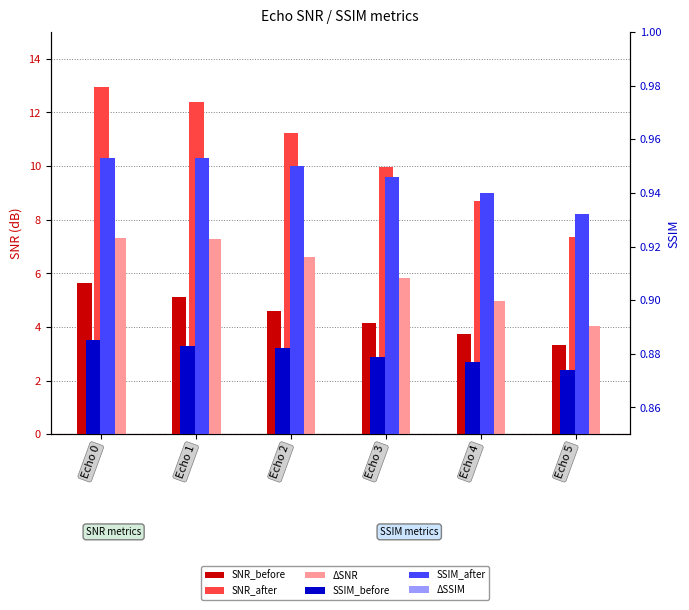

Reading left to right, transcribe all the data shown in this chart.

SNR_before: Echo 0=5.6	Echo 1=5.1	Echo 2=4.6	Echo 3=4.1	Echo 4=3.7	Echo 5=3.3
SNR_after: Echo 0=12.9	Echo 1=12.4	Echo 2=11.2	Echo 3=10.0	Echo 4=8.7	Echo 5=7.4
ΔSNR: Echo 0=7.3	Echo 1=7.3	Echo 2=6.6	Echo 3=5.8	Echo 4=5.0	Echo 5=4.0
SSIM_before: Echo 0=0.9	Echo 1=0.9	Echo 2=0.9	Echo 3=0.9	Echo 4=0.9	Echo 5=0.9
SSIM_after: Echo 0=1.0	Echo 1=1.0	Echo 2=0.9	Echo 3=0.9	Echo 4=0.9	Echo 5=0.9
ΔSSIM: Echo 0=0.1	Echo 1=0.1	Echo 2=0.1	Echo 3=0.1	Echo 4=0.1	Echo 5=0.1